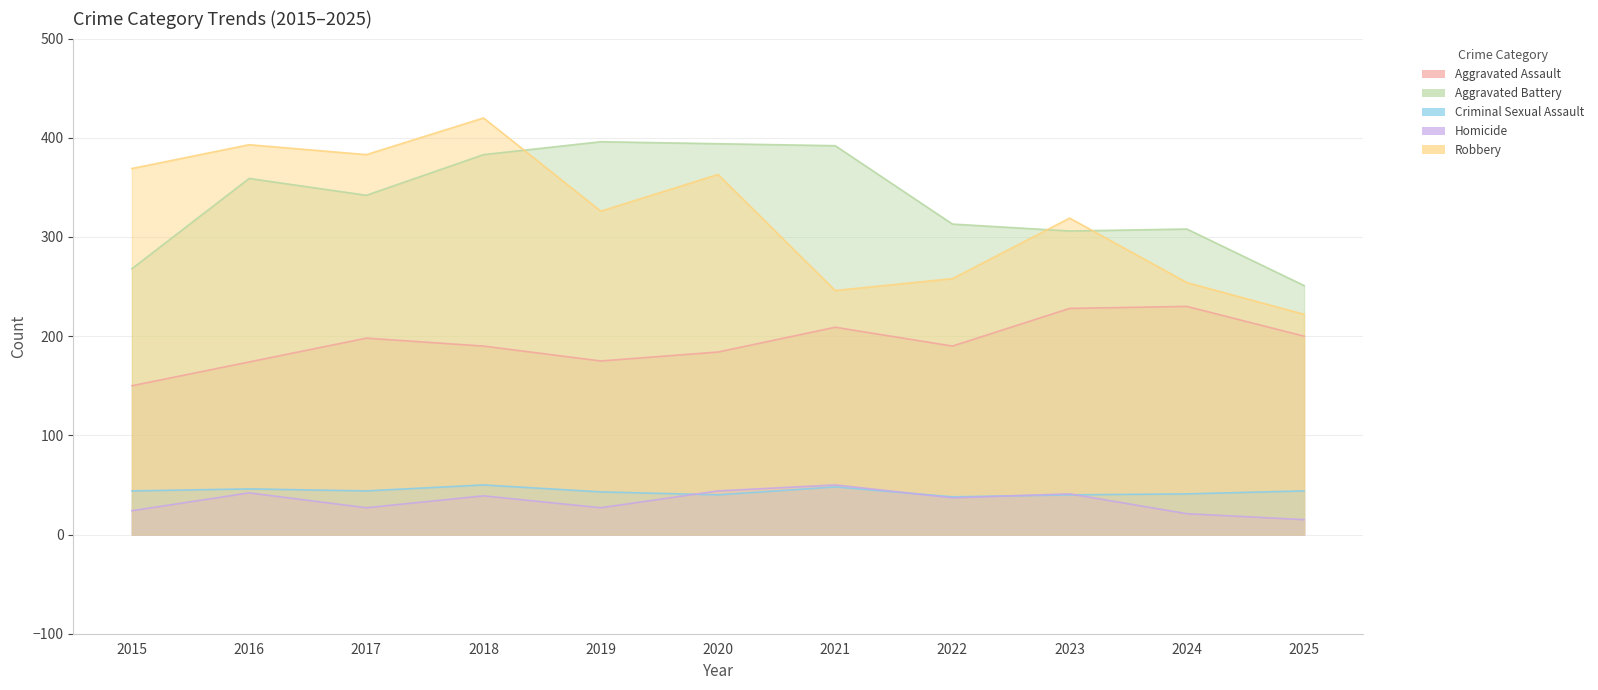

What is the total value across all series at 2016?

1014